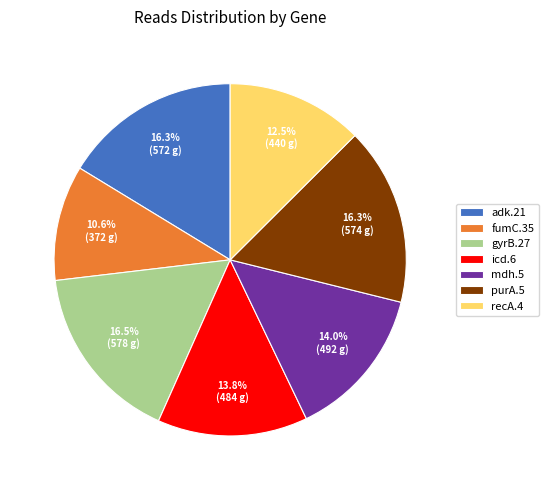

Is there any slice that represents more than half of the pie?

No